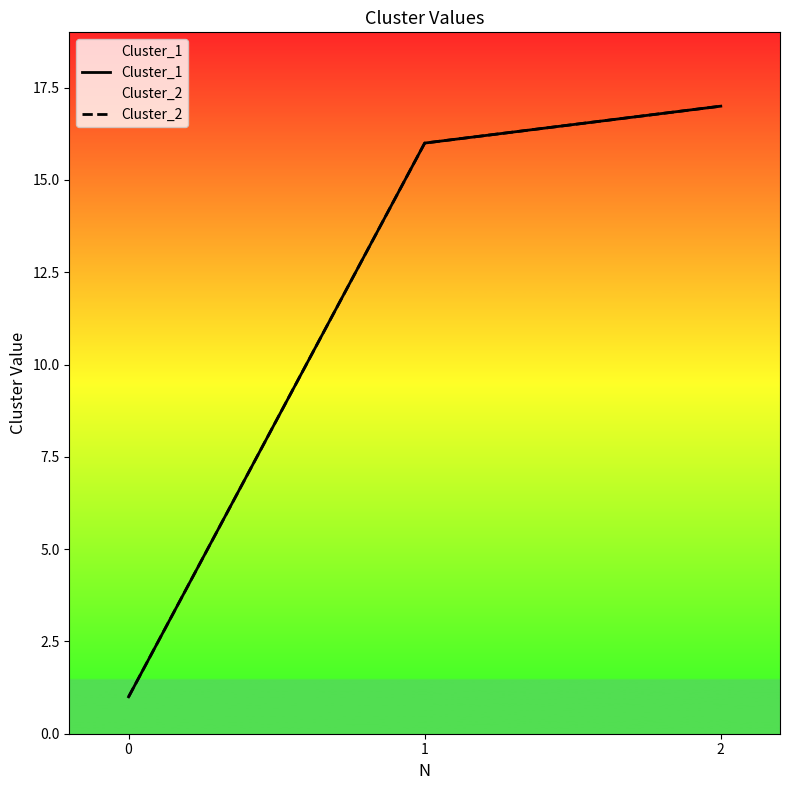

At how many categories does at least one series exceed 6?

2